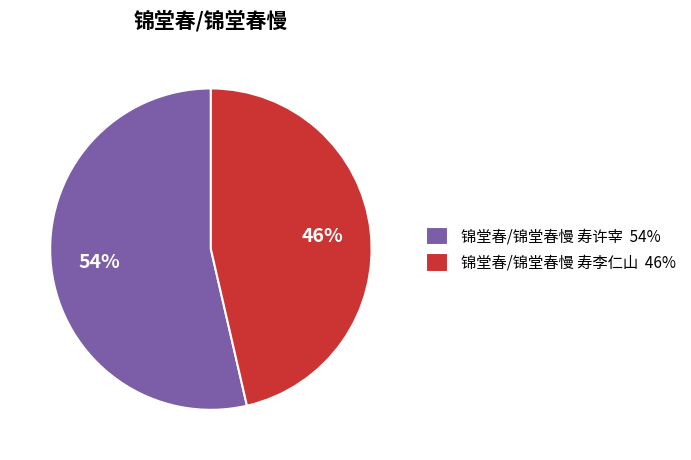

Is the sum of 锦堂春/锦堂春慢 寿李仁山 and 锦堂春/锦堂春慢 寿许宰 greater than half?

Yes